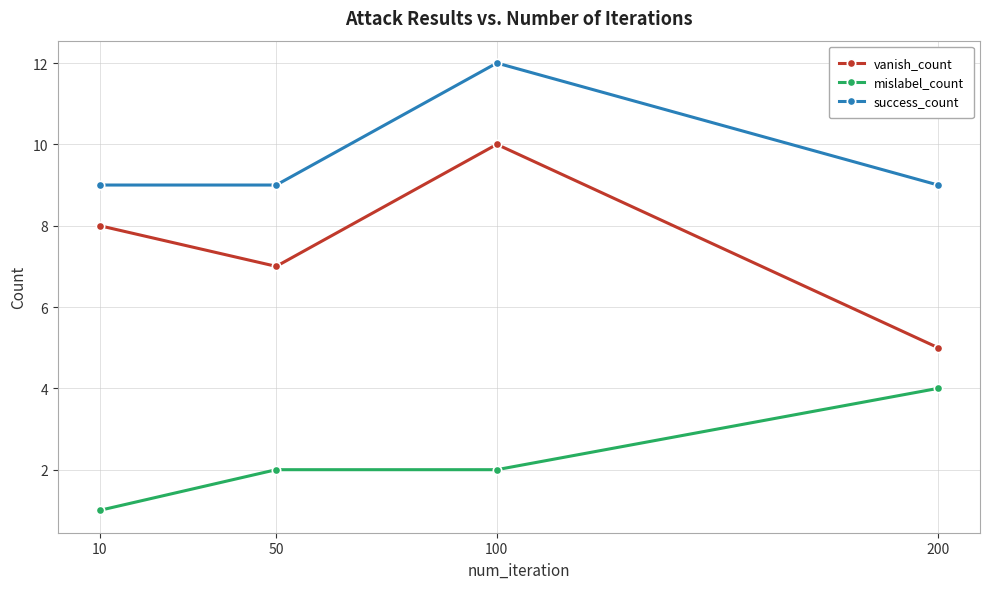

At which category is the sum across all series the highest?

100